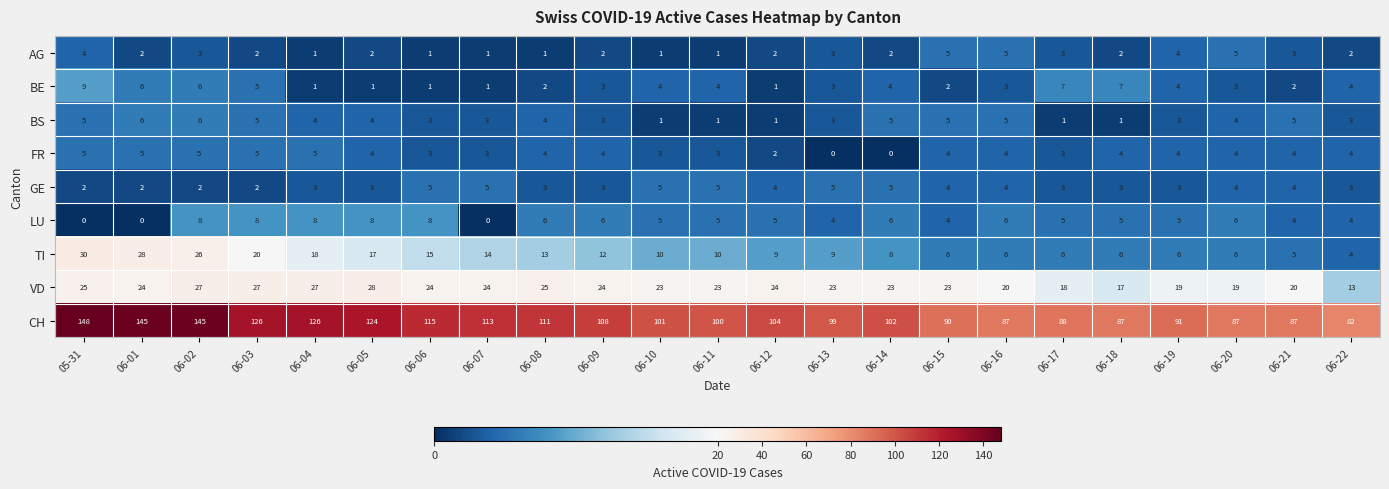

Is the value of BS at 06-02 greater than the value of GE at 06-07?

Yes